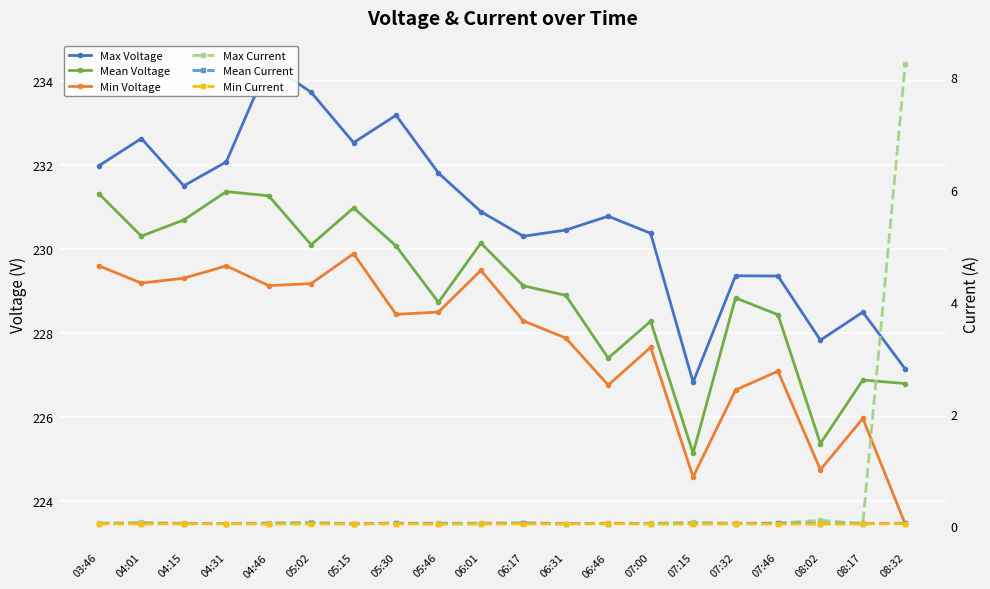

What is the value of the Max Current point at the 18th from the left?

0.1